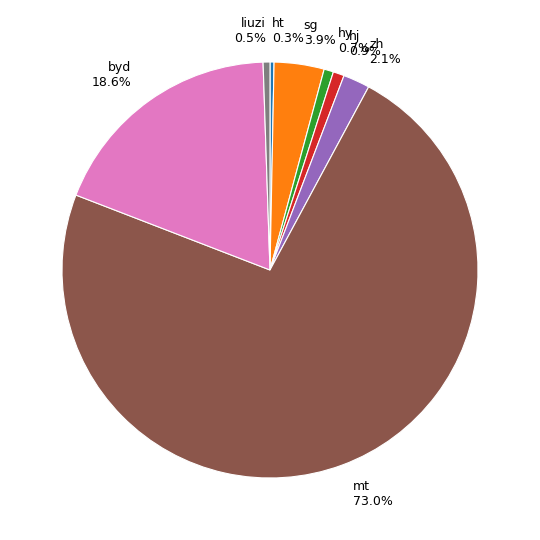

True or false: hj accounts for 1% of the total.

True